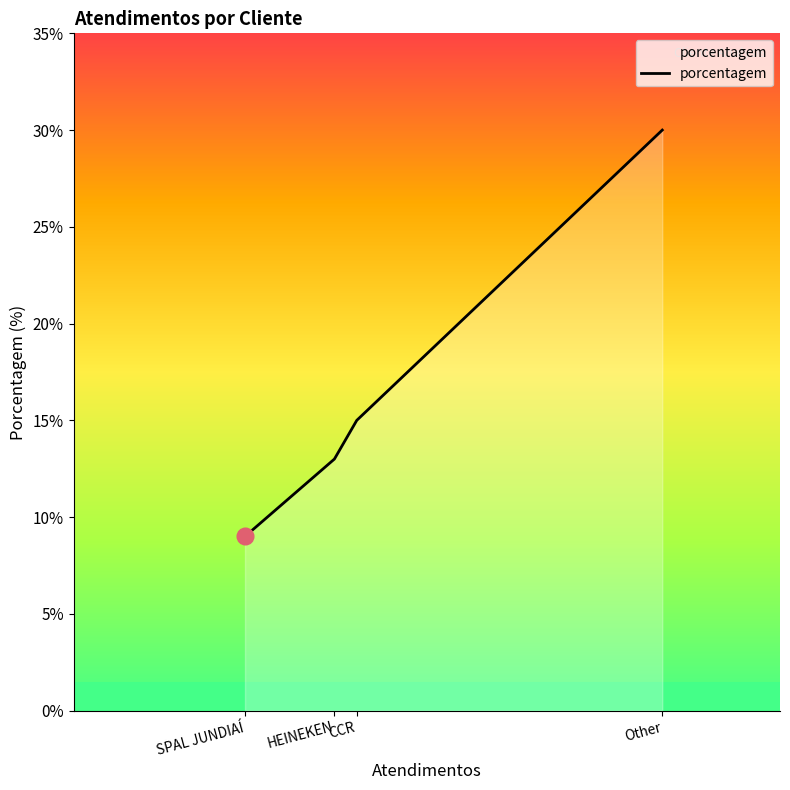

Reading left to right, transcribe all the data shown in this chart.

SPAL JUNDIAÍ=9	HEINEKEN=13	CCR=15	Other=30